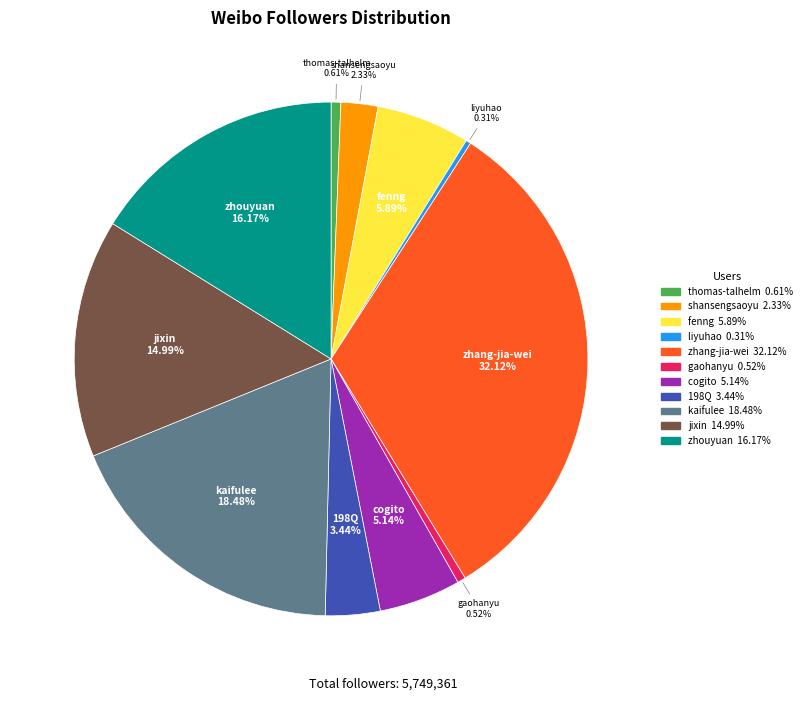

Which has a higher value, 198Q or gaohanyu?

198Q